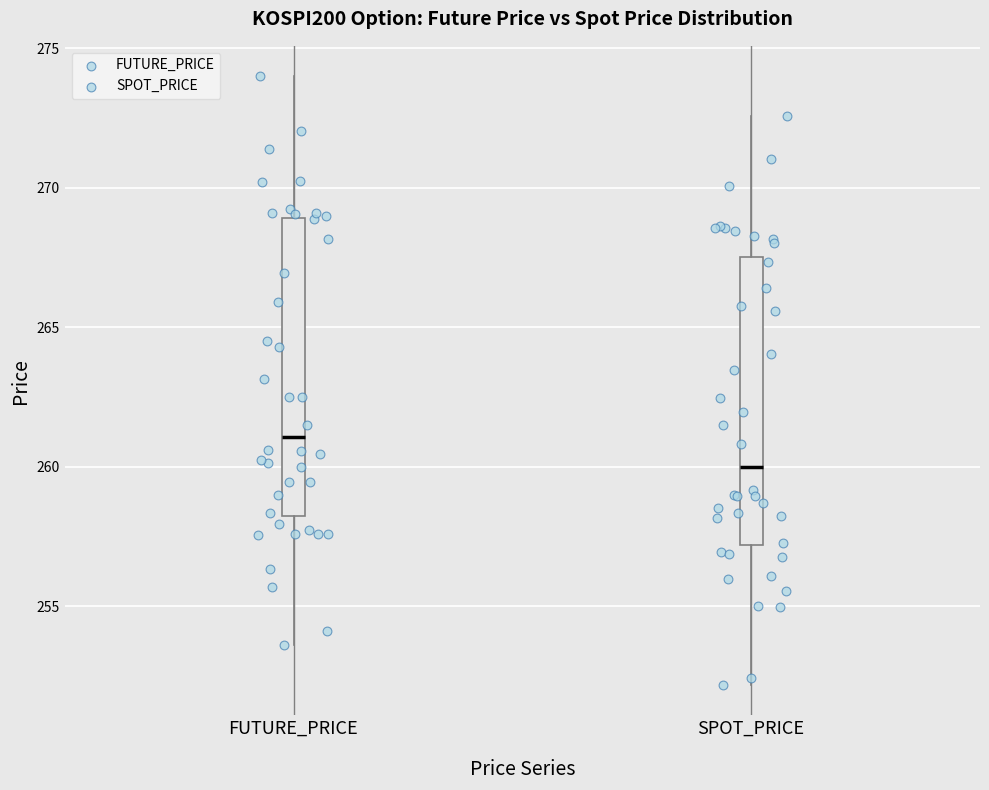

Reading left to right, read every box against the y-axis: the position of its median line, the range the box covers, and the ends of its whiskers. The values are not printed on the chart, so give them approximately, as read against the axis.

FUTURE_PRICE: median 261.0, box 258.5 to 269.0, whiskers 253.5 to 274.0
SPOT_PRICE: median 260.0, box 257.0 to 267.5, whiskers 252.0 to 272.5